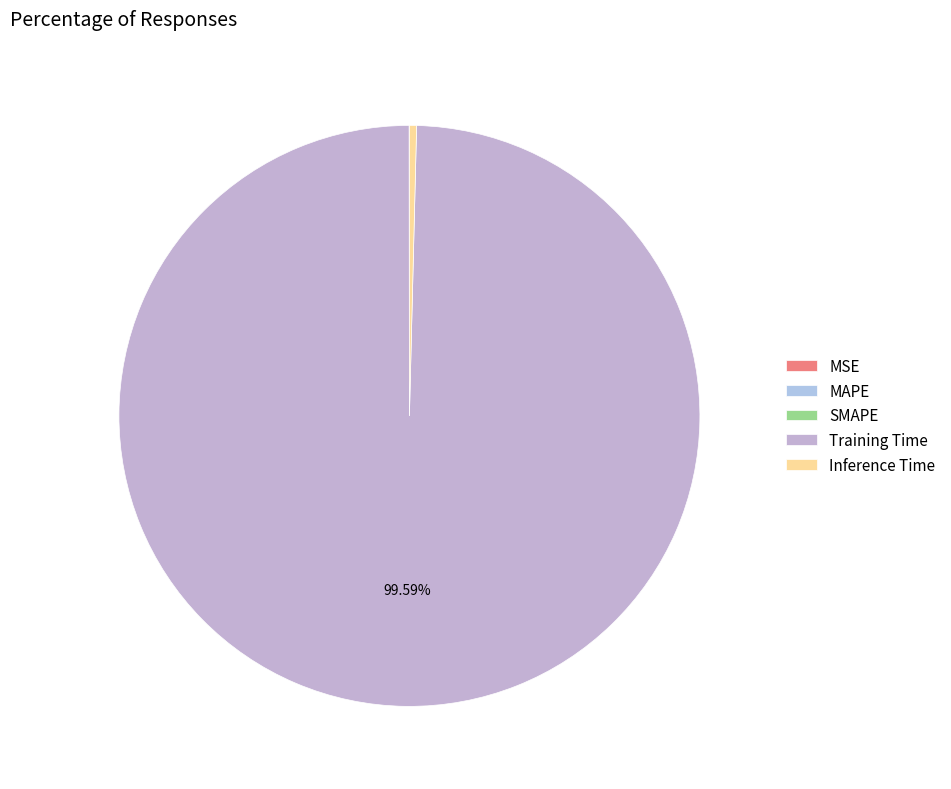

Which category accounts for the majority?

Training Time